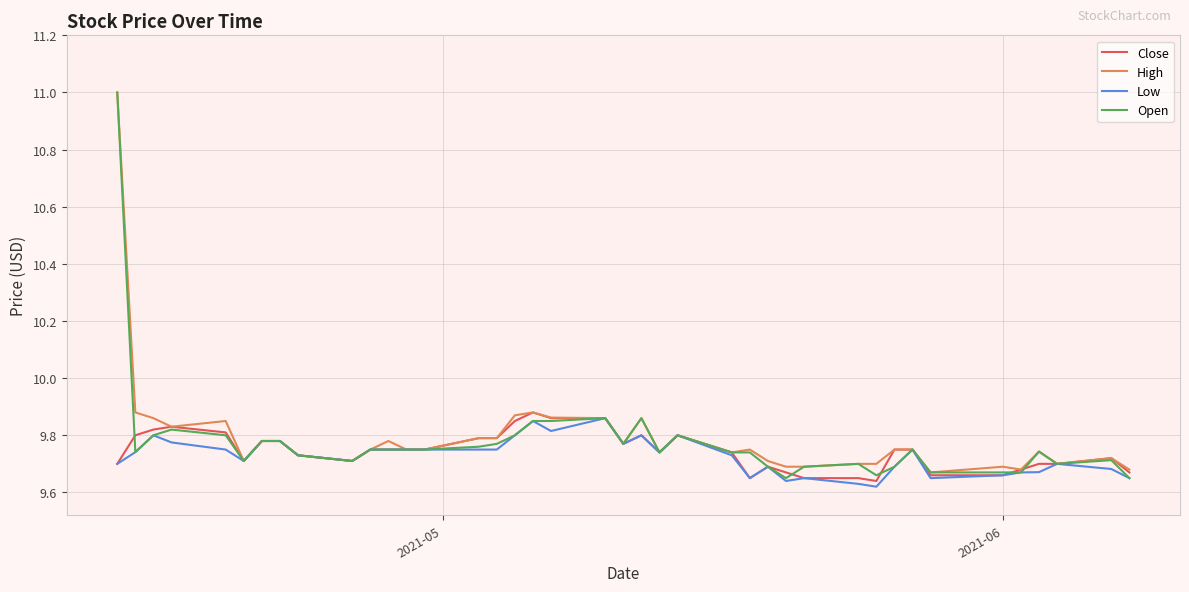

What are all the series names shown in the legend?

Close, High, Low, Open